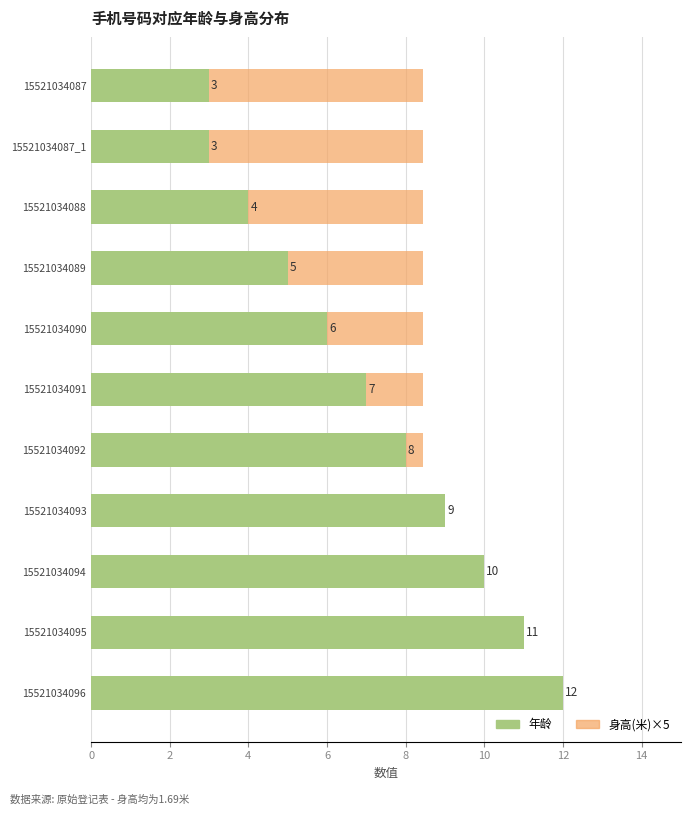

Count the number of categories in the chart.

11